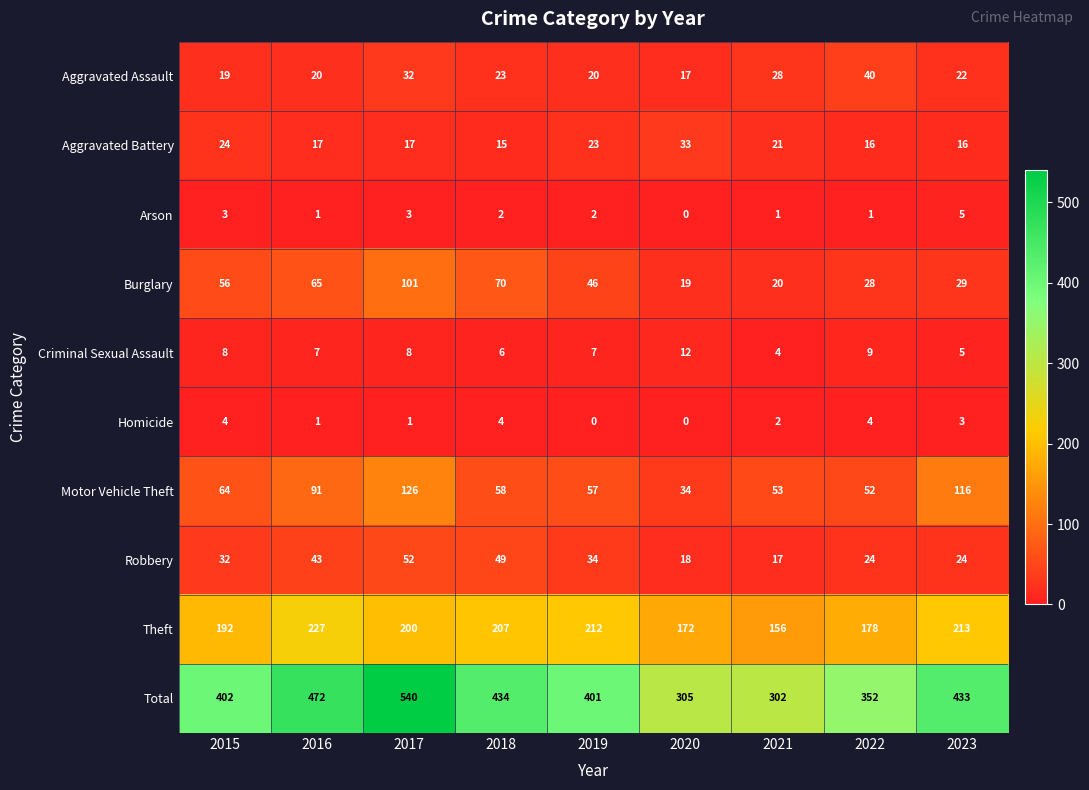

Between 2020 and 2021, which series saw the biggest shift?

Motor Vehicle Theft